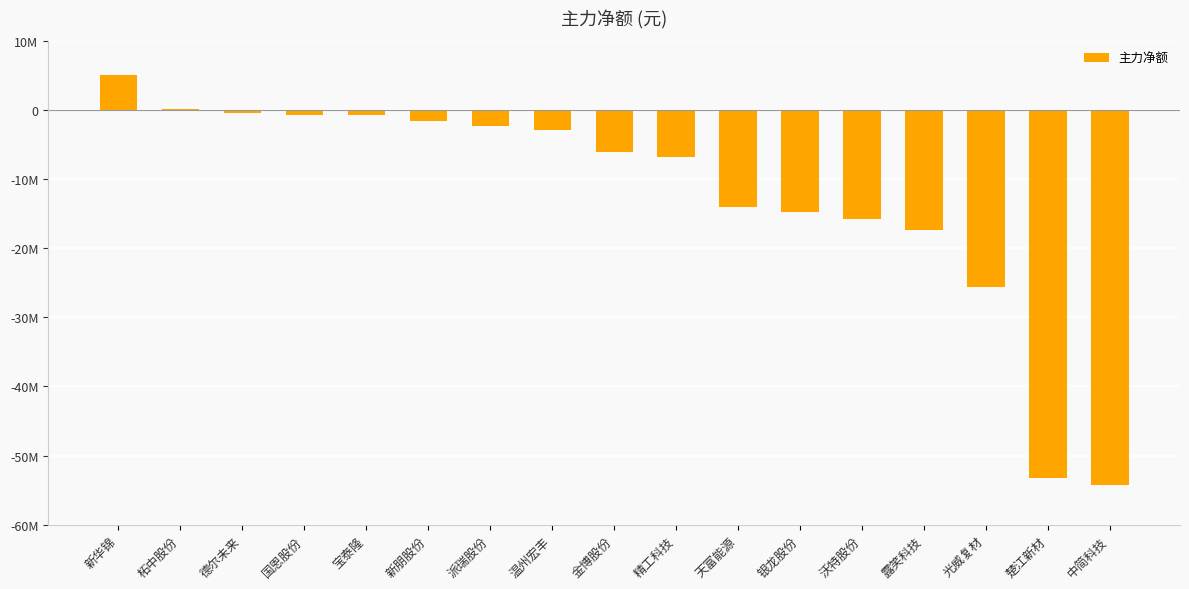

How many values exceed -6024550?

8